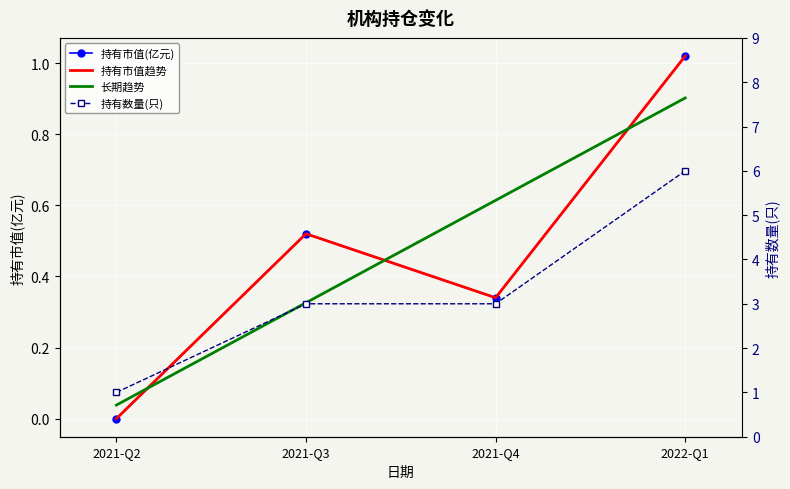

Reading left to right, extract all data points from this chart.

持有市值(亿元): 0.0	0.5	0.3	1.0
持有市值趋势: 0.0	0.5	0.3	1.0
长期趋势: 0.0	0.3	0.6	0.9
持有数量(只): 1.0	3.0	3.0	6.0